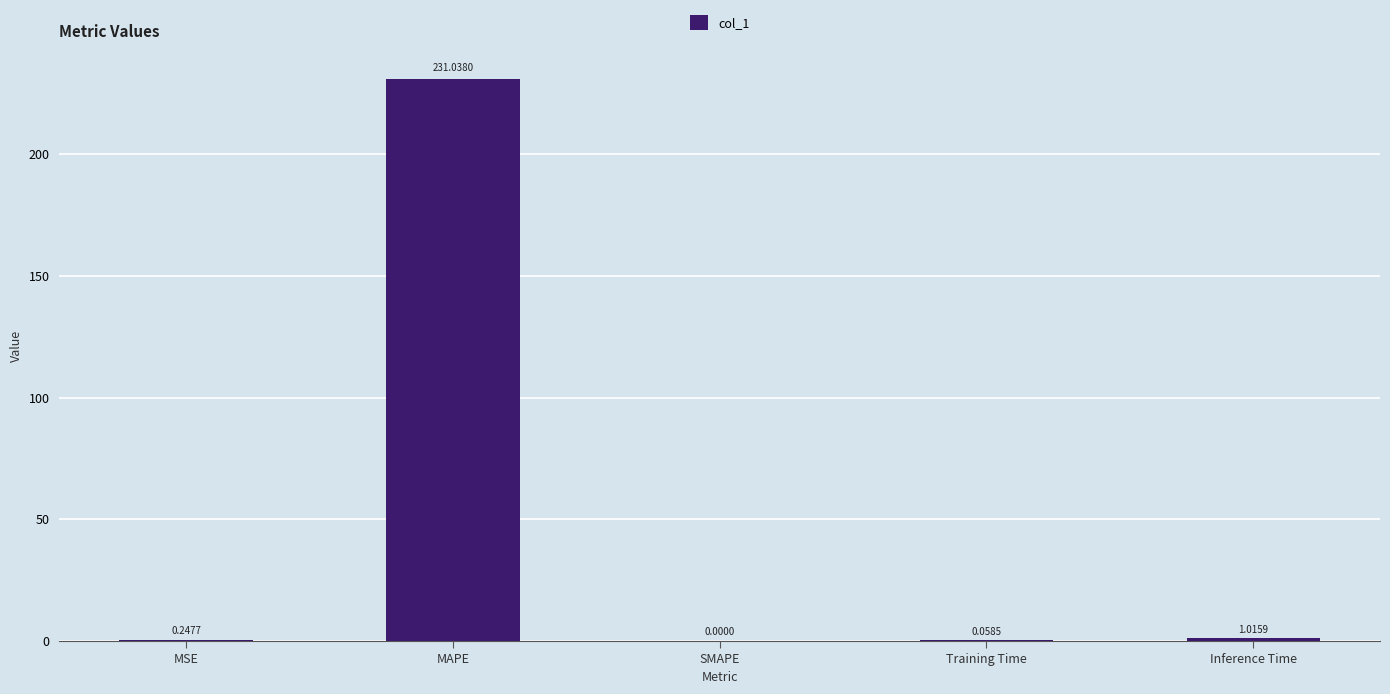

Which category has the highest value across all series?

MAPE